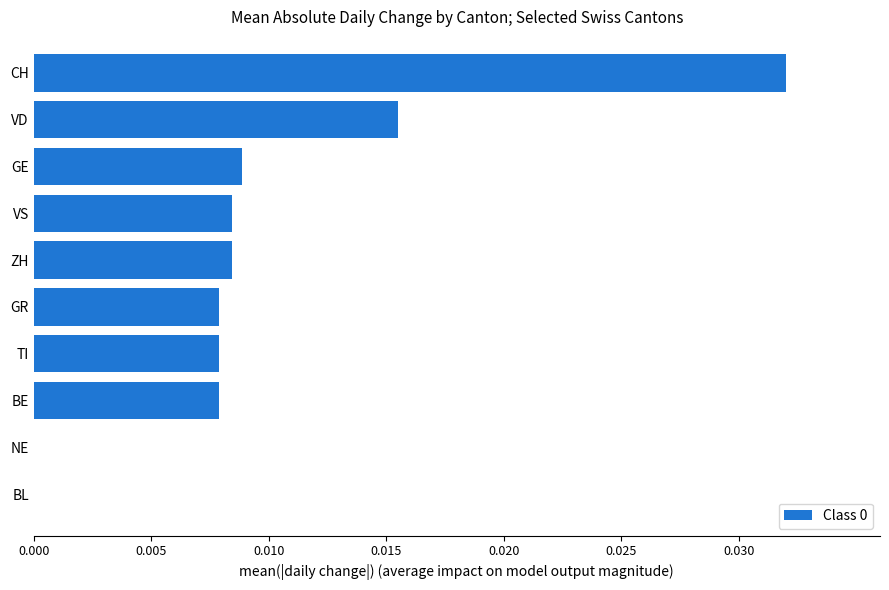

Does the chart contain stacked bars?

No